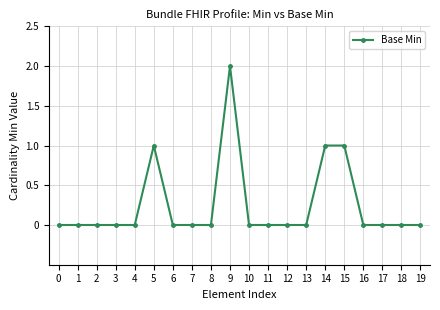

Reading left to right, extract all data points from this chart.

0=0	1=0	2=0	3=0	4=0	5=1	6=0	7=0	8=0	9=2	10=0	11=0	12=0	13=0	14=1	15=1	16=0	17=0	18=0	19=0